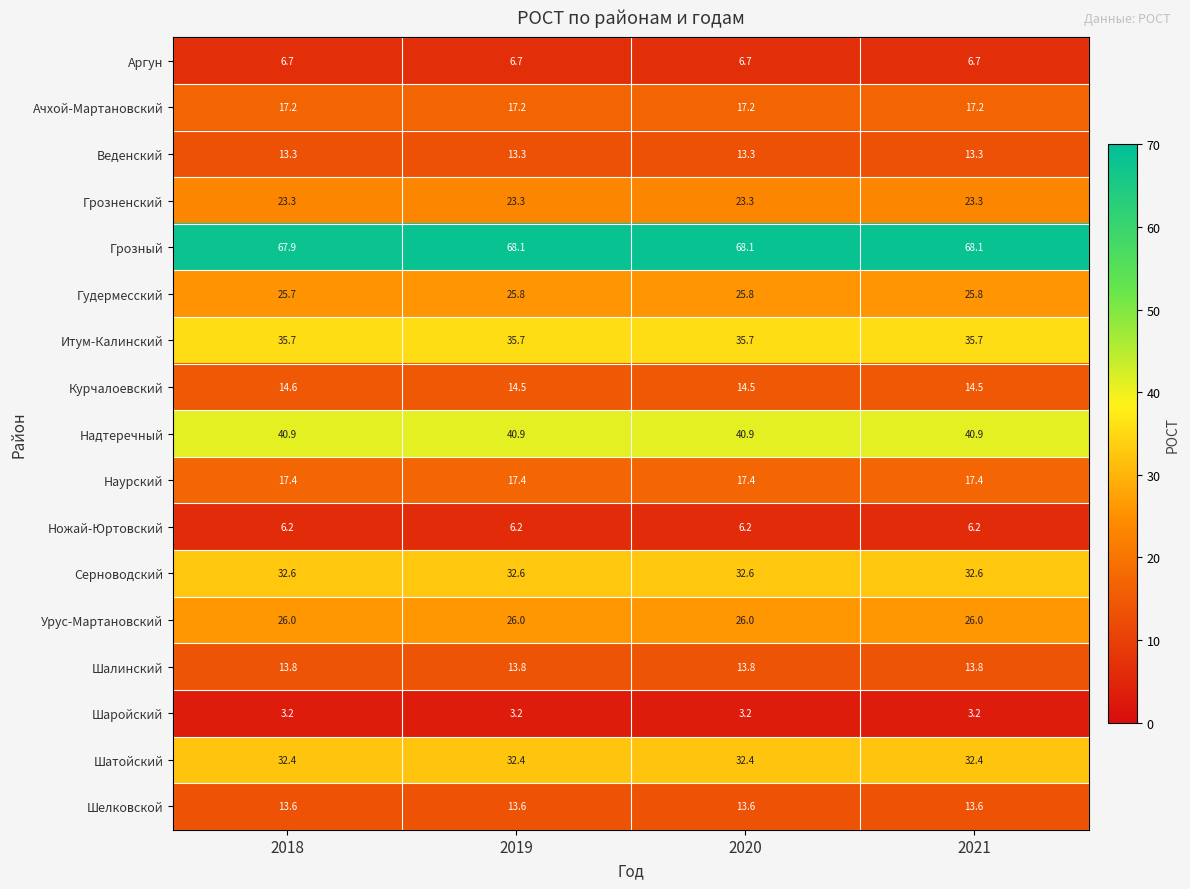

What is the maximum value shown in the chart?

68.1